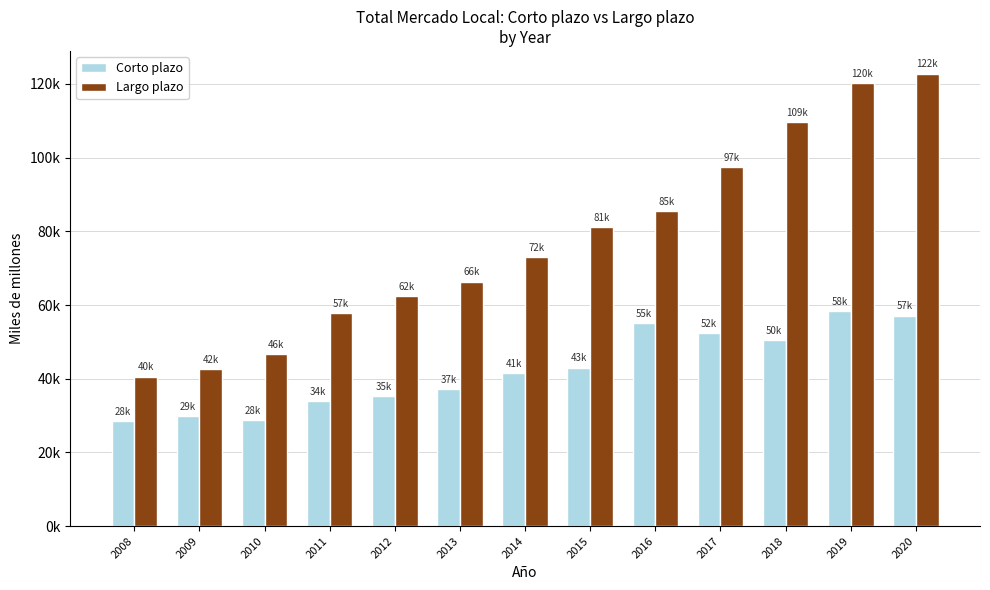

What is the difference between the highest and lowest values at 2015?

38251